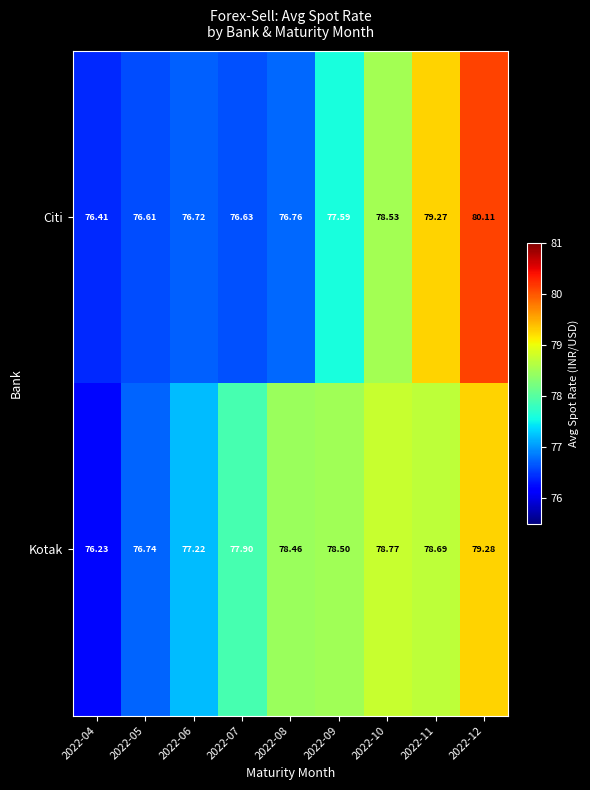

Is the value of Citi at 2022-07 greater than the value of Kotak at 2022-06?

No